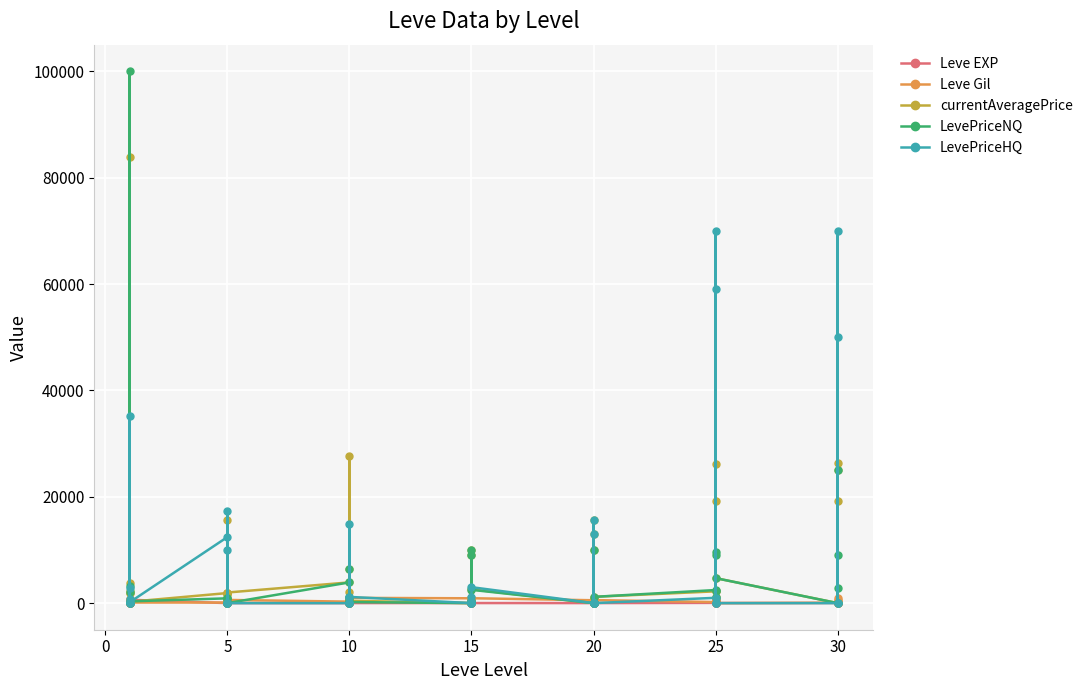

How many positive values does the Leve Gil series have?

39